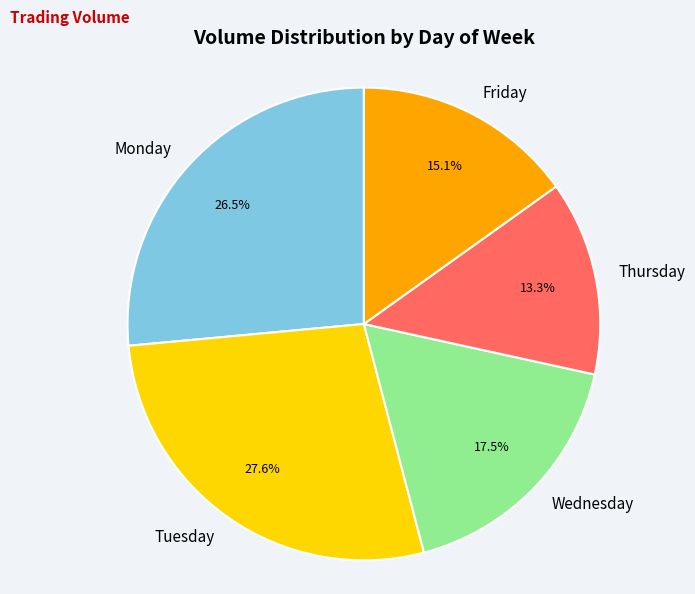

What is the ratio of the value at Friday to the value at Tuesday?

0.5